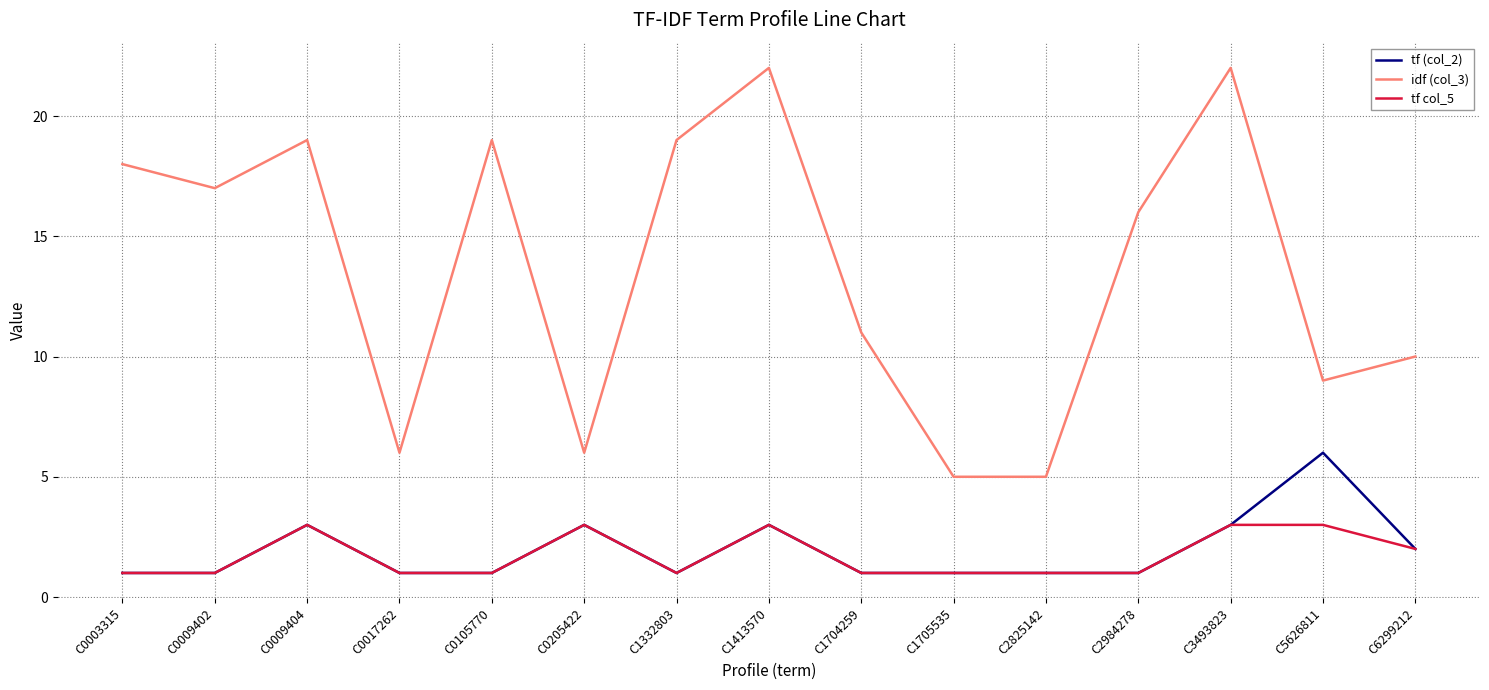

True or false: tf (col_2) and idf (col_3) cross at least once.

False